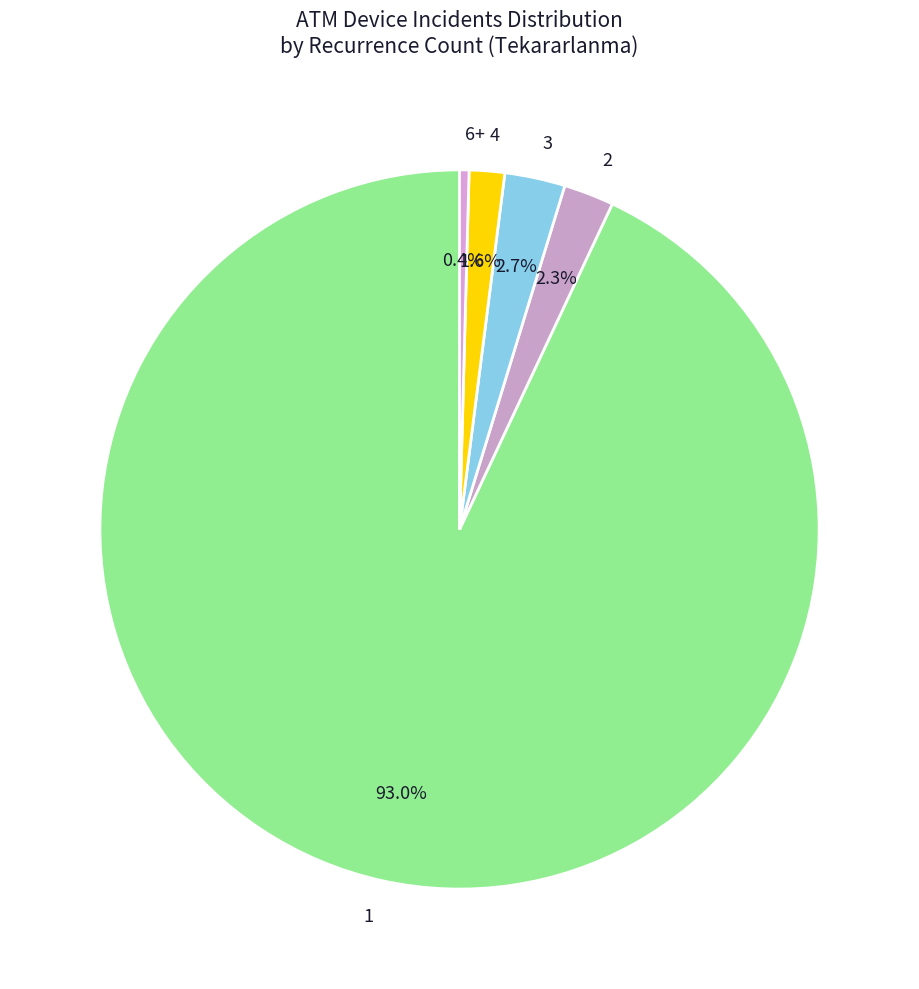

What percentage is NOT represented by 2?

97.7%